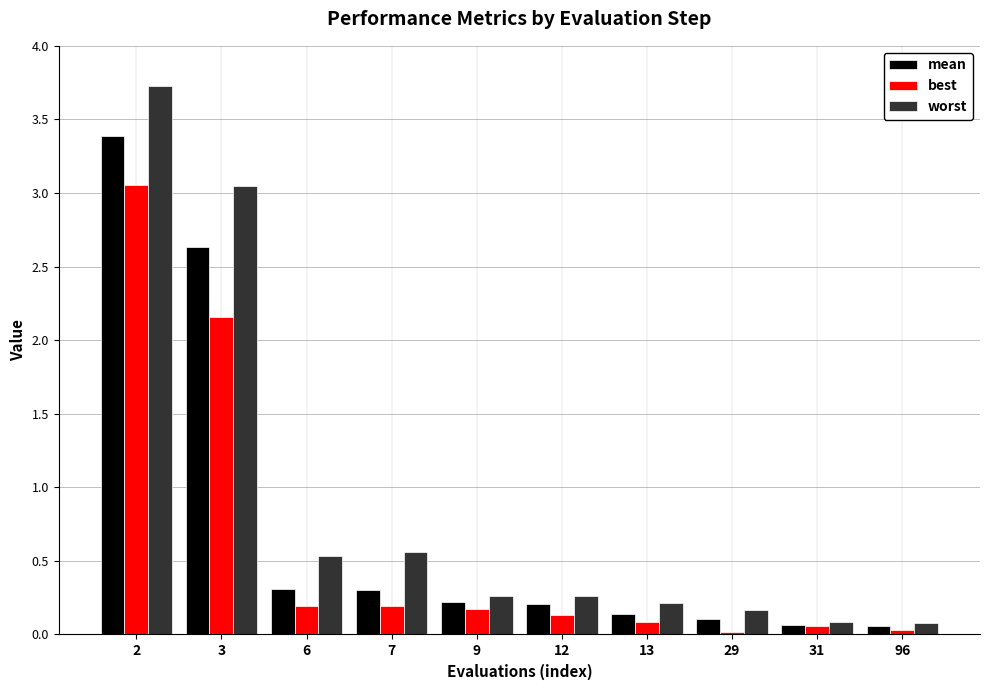

List the series in order of their peak value, highest first.

worst, mean, best